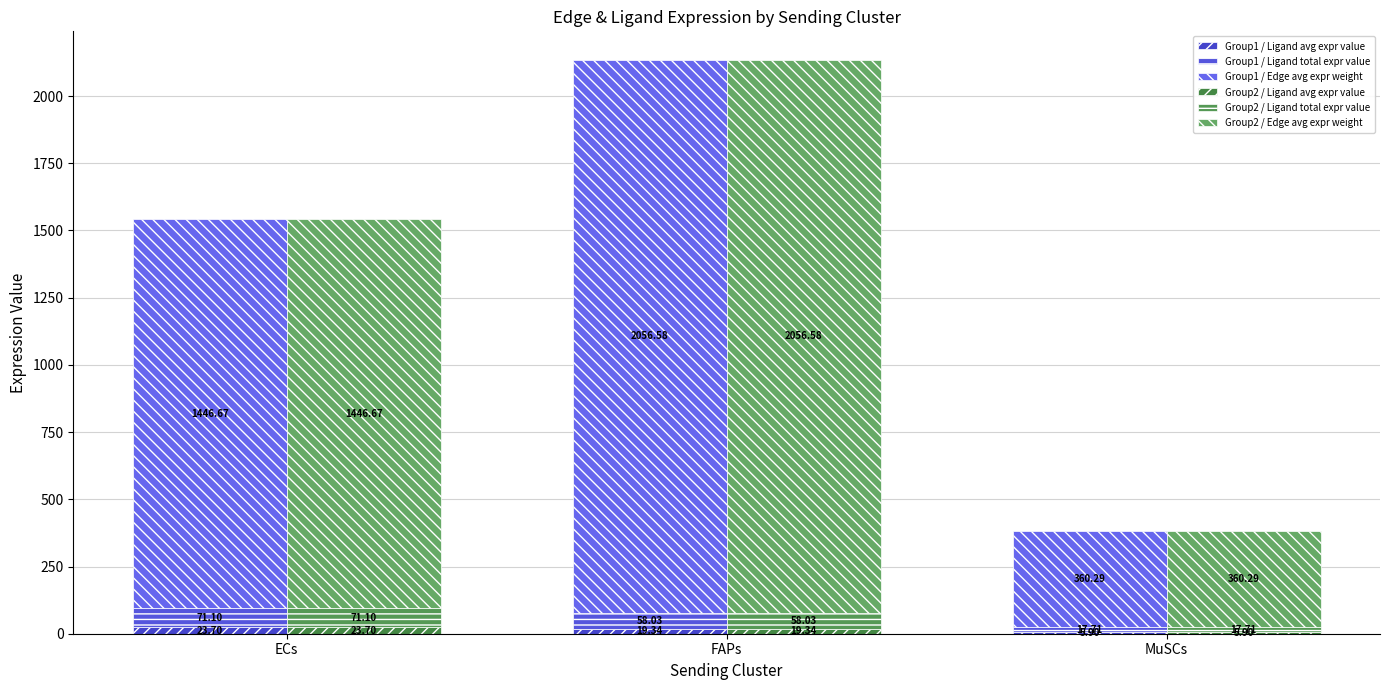

How many bars are there in total?

18